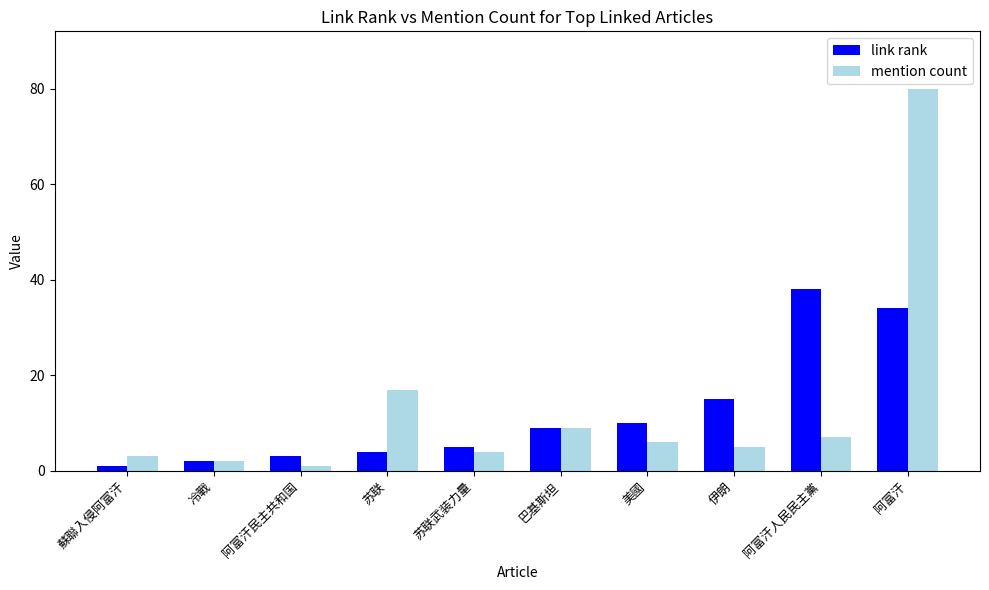

Reading right to left, list all the values displayed in this chart.

link rank: 阿富汗=34	阿富汗人民民主黨=38	伊朗=15	美國=10	巴基斯坦=9	苏联武装力量=5	苏联=4	阿富汗民主共和国=3	冷戰=2	蘇聯入侵阿富汗=1
mention count: 阿富汗=80	阿富汗人民民主黨=7	伊朗=5	美國=6	巴基斯坦=9	苏联武装力量=4	苏联=17	阿富汗民主共和国=1	冷戰=2	蘇聯入侵阿富汗=3